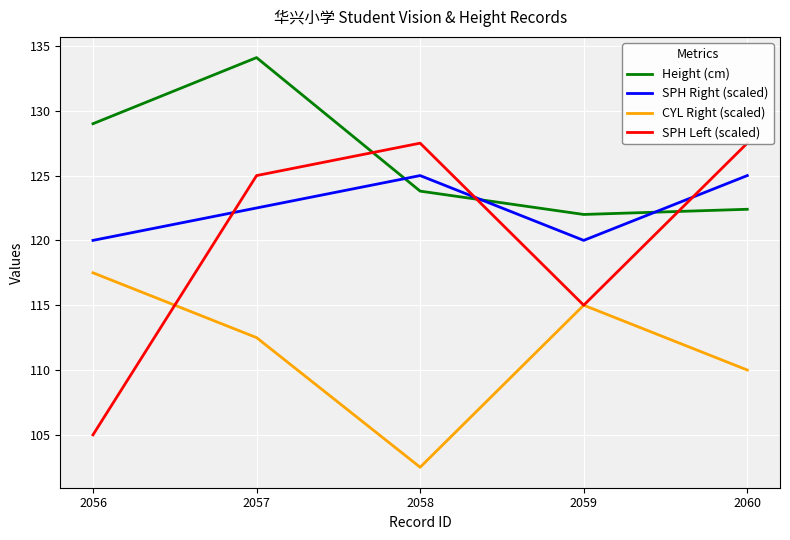

How many times do CYL Right (scaled) and SPH Left (scaled) cross each other?

1